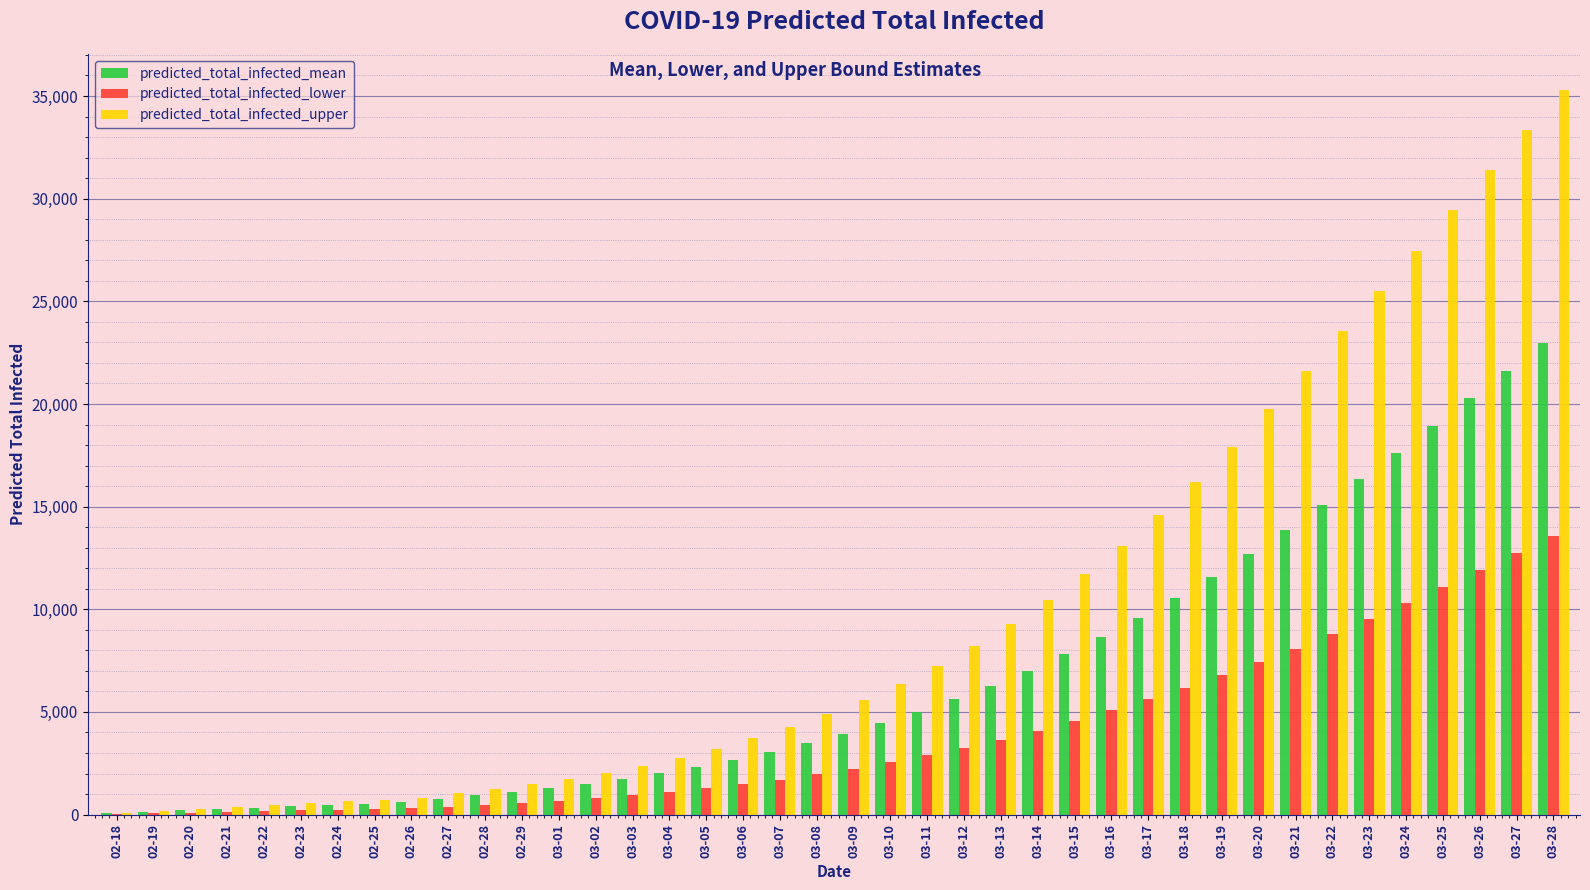

Is the value of predicted_total_infected_upper at 02-29 greater than the value of predicted_total_infected_lower at 03-15?

No